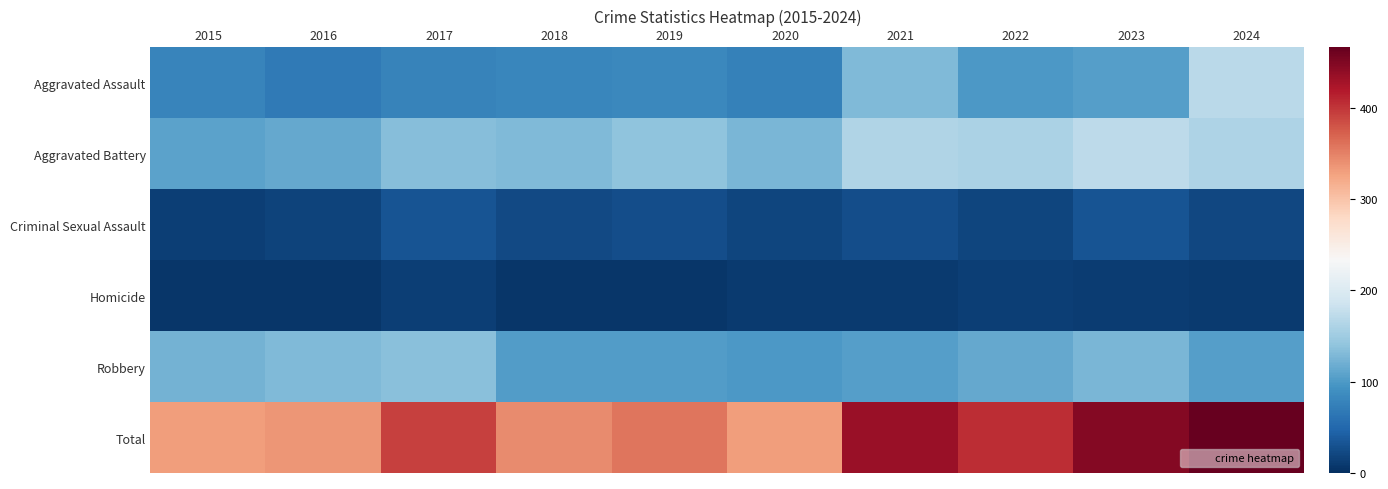

Which label corresponds to the smallest value in the chart?

2015